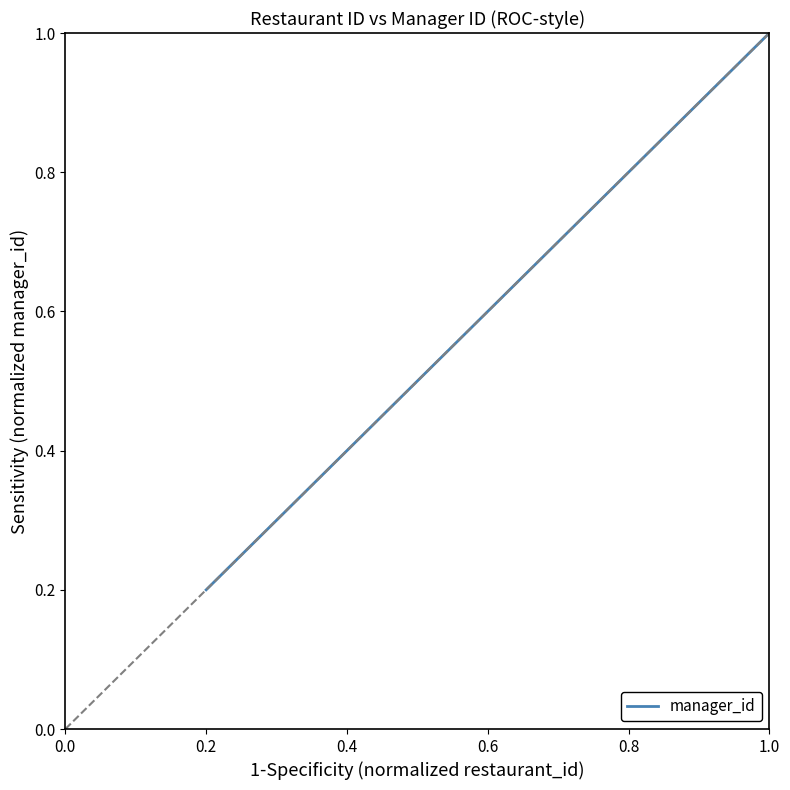

List the labels in order of value, smallest first.

0.2, 0.4, 0.6, 0.8, 1.0